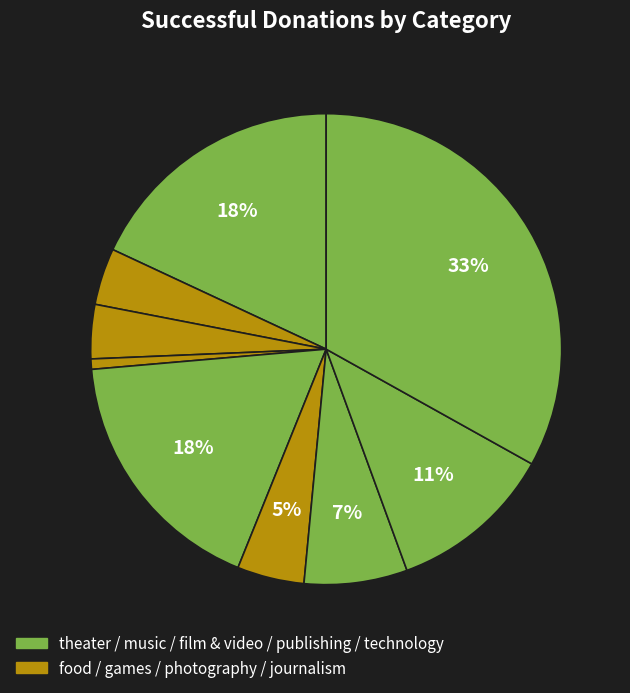

To the nearest percent, what is the average slice percentage?

11%